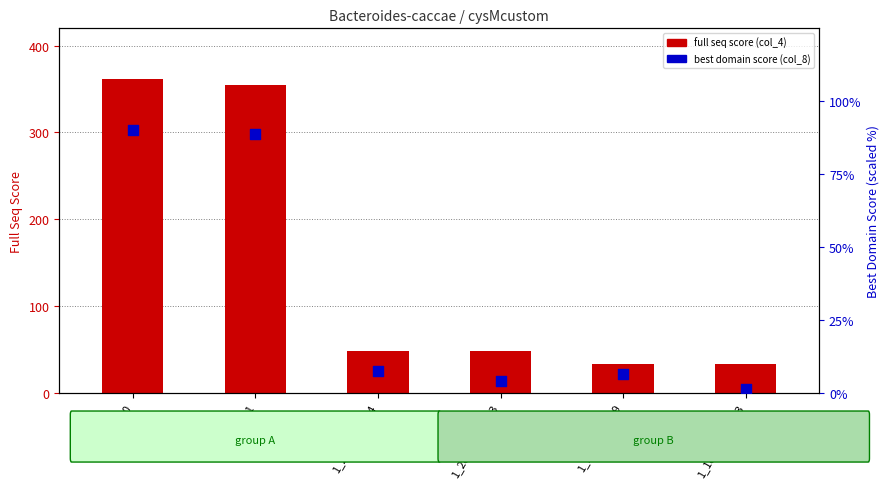

Which series has the largest total across all categories?

full seq score (col_4)